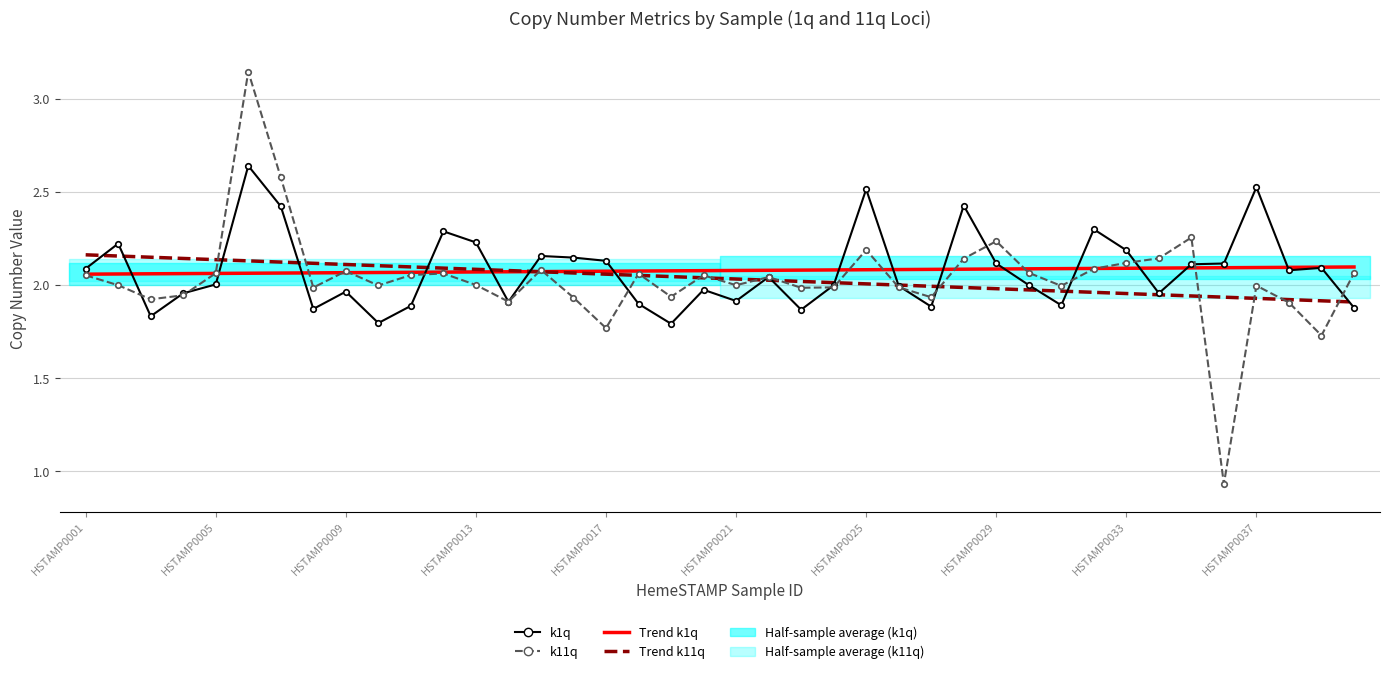

Rank the categories by Trend k11q (linear) value from highest to lowest.

HSTAMP0001, HSTAMP0005, HSTAMP0009, HSTAMP0013, HSTAMP0017, HSTAMP0021, HSTAMP0025, HSTAMP0029, HSTAMP0033, HSTAMP0037, 10, 11, 12, 13, 14, 15, 16, 17, 18, 19, 20, 21, 22, 23, 24, 25, 26, 27, 28, 29, 30, 31, 32, 33, 34, 35, 36, 37, 38, 39